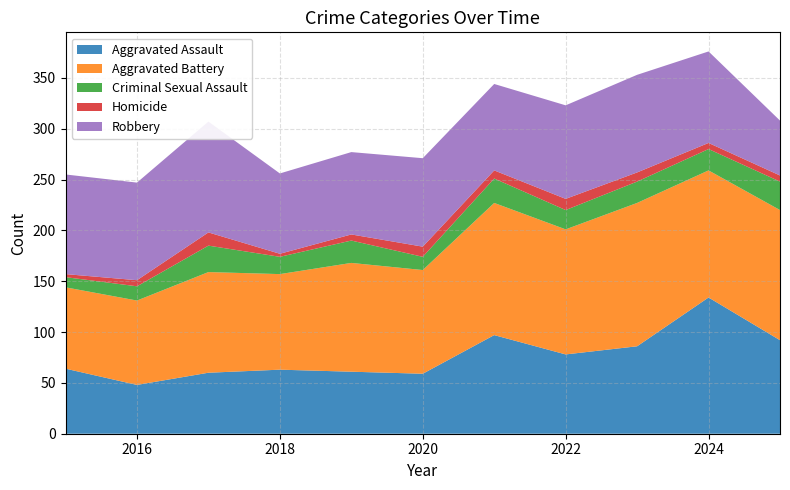

Reading left to right, what are all the values shown in this chart?

Aggravated Assault: 2015=64	2016=48	2017=60	2018=63	2019=61	2020=59	2021=97	2022=78	2023=86	2024=134	2025=92
Aggravated Battery: 2015=80	2016=83	2017=99	2018=94	2019=107	2020=102	2021=130	2022=123	2023=141	2024=125	2025=128
Criminal Sexual Assault: 2015=10	2016=14	2017=26	2018=17	2019=22	2020=13	2021=24	2022=19	2023=21	2024=21	2025=28
Homicide: 2015=3	2016=6	2017=13	2018=3	2019=6	2020=10	2021=8	2022=11	2023=9	2024=6	2025=6
Robbery: 2015=98	2016=96	2017=109	2018=79	2019=81	2020=87	2021=85	2022=92	2023=96	2024=90	2025=54